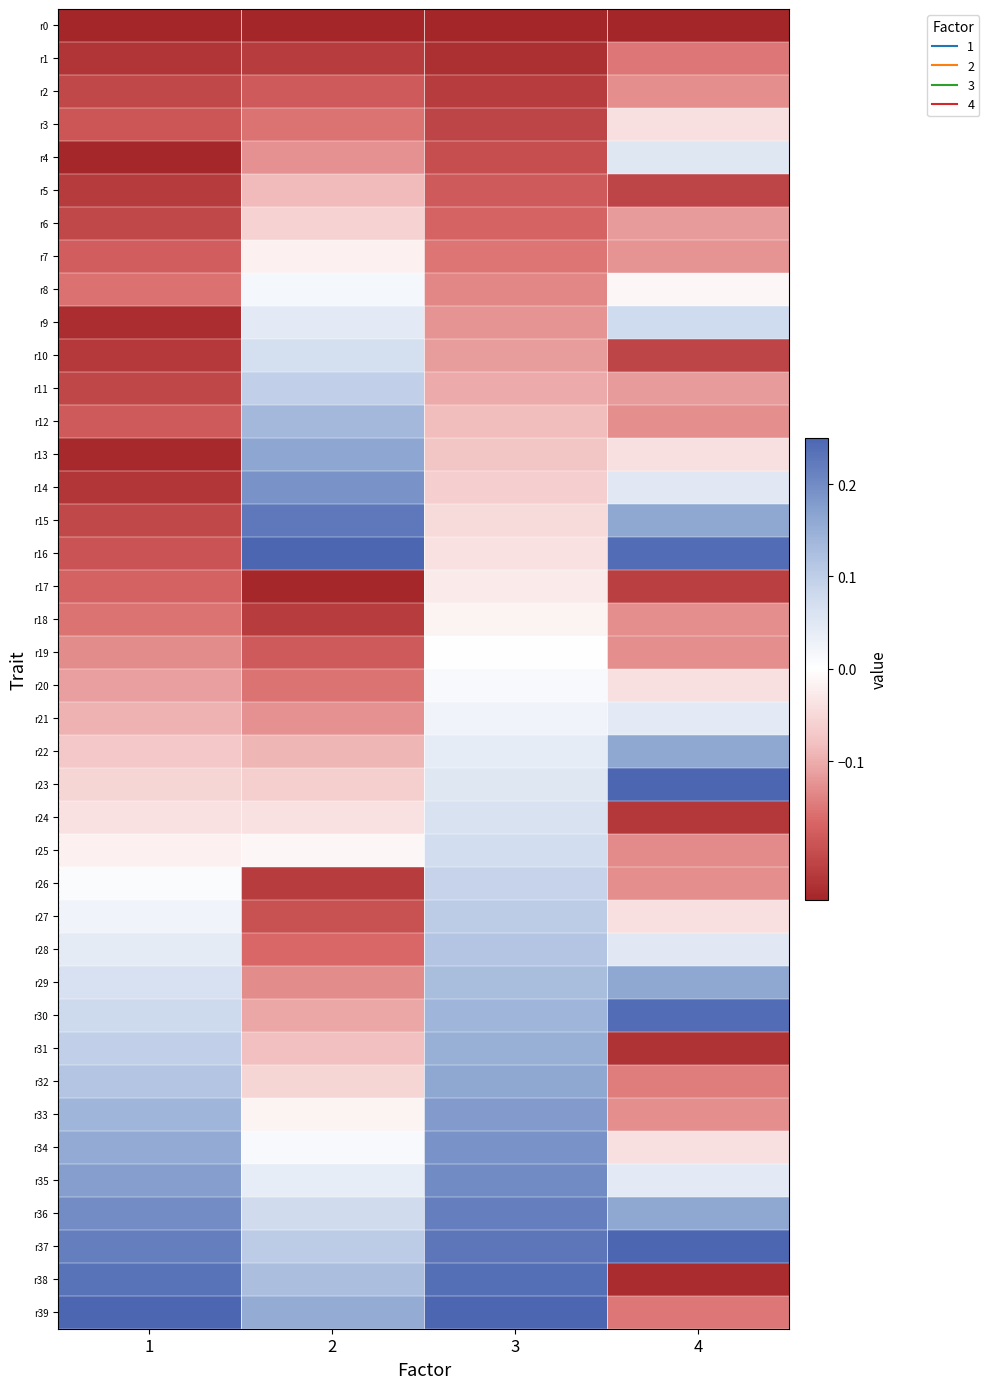

What is the difference between the highest and lowest values at 1?

0.5